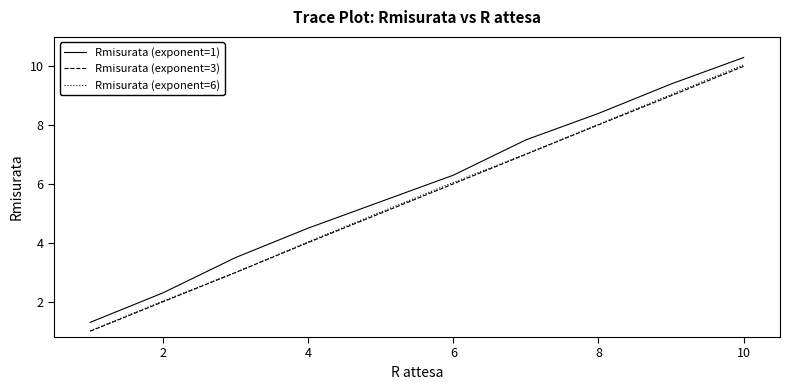

True or false: Rmisurata (exponent=1) and Rmisurata (exponent=6) cross at least once.

False